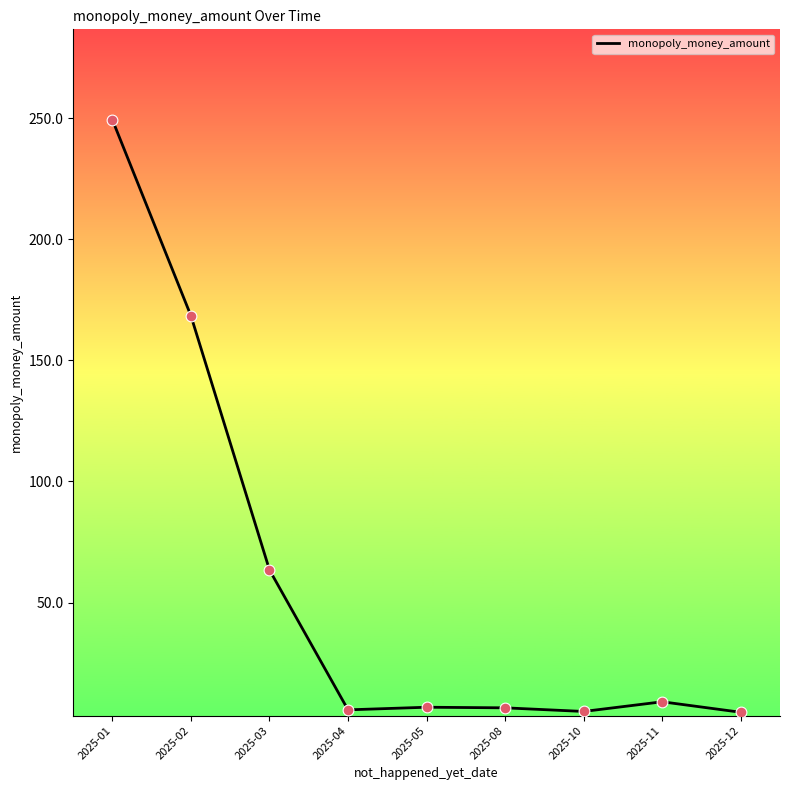

Approximately how many times larger is the value at 2025-12 compared to 2025-04?

0.8